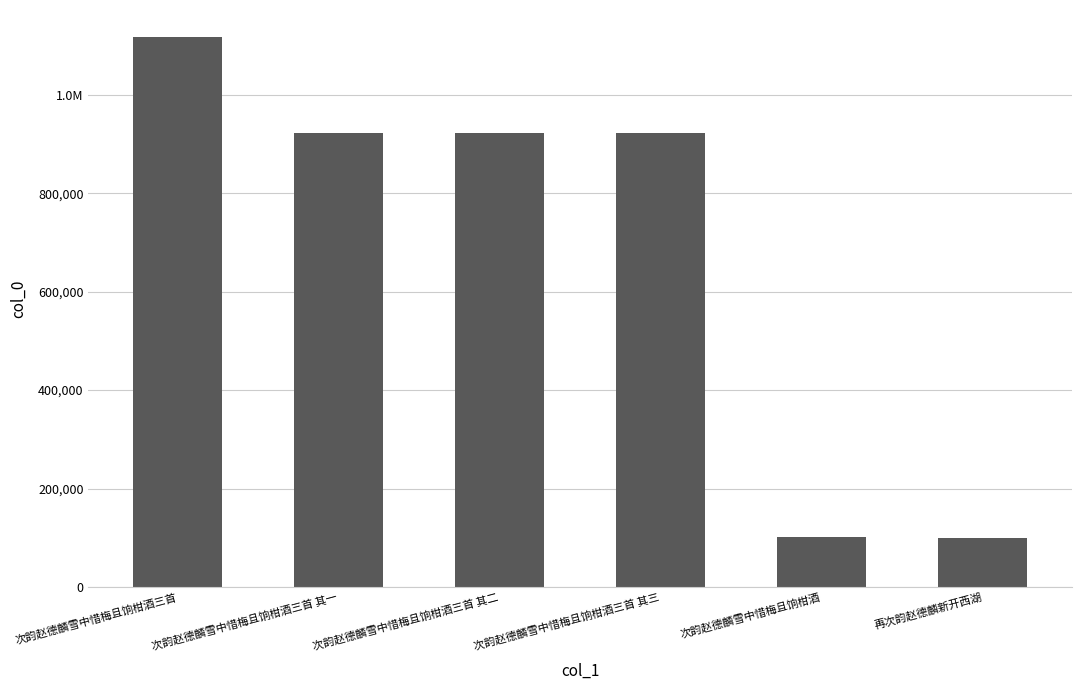

Does the chart contain any negative values?

No